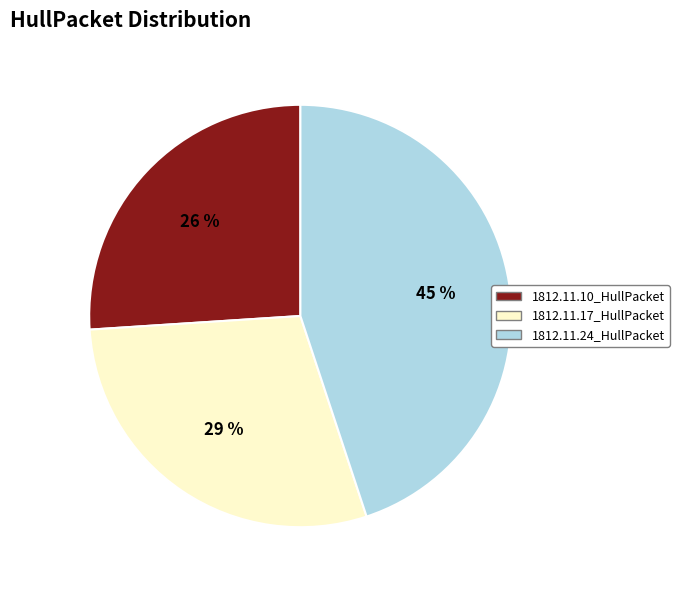

Do 1812.11.24_HullPacket and 1812.11.10_HullPacket together represent more than half of the pie?

Yes